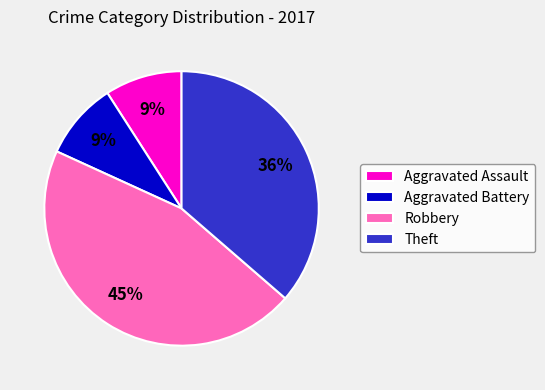

What is the largest slice in the pie chart?

Robbery